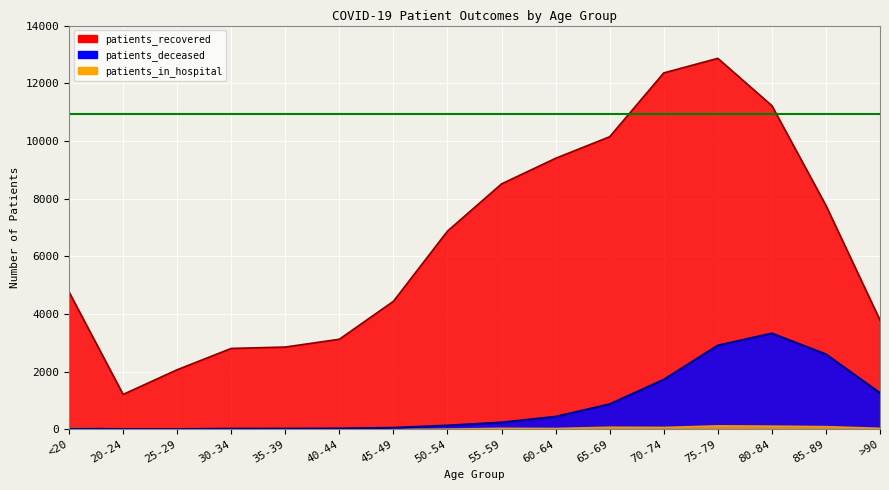

What is the sum of all patients_deceased values?

13603